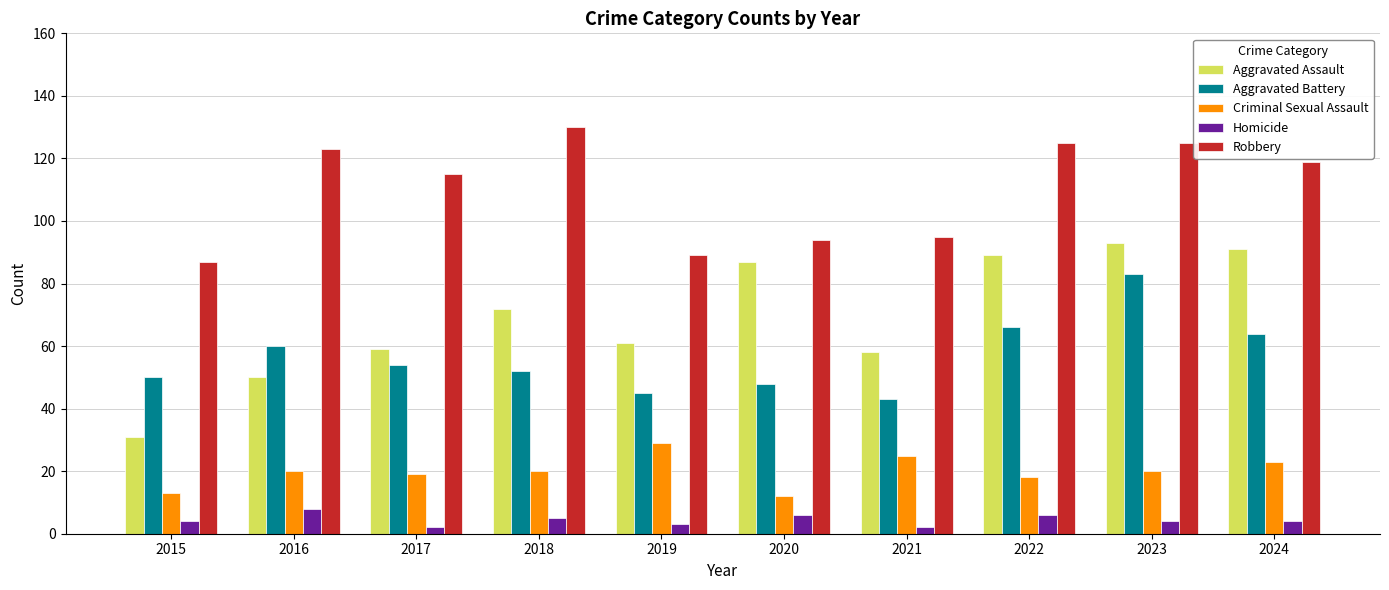

List the series in order of their peak value, lowest first.

Homicide, Criminal Sexual Assault, Aggravated Battery, Aggravated Assault, Robbery